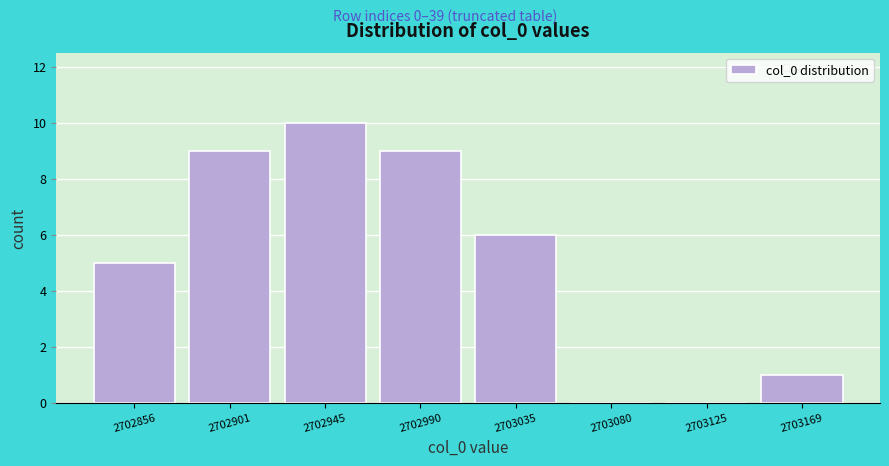

Reading left to right, extract all data points from this chart.

2702856=5	2702901=9	2702945=10	2702990=9	2703035=6	2703080=0	2703125=0	2703169=1